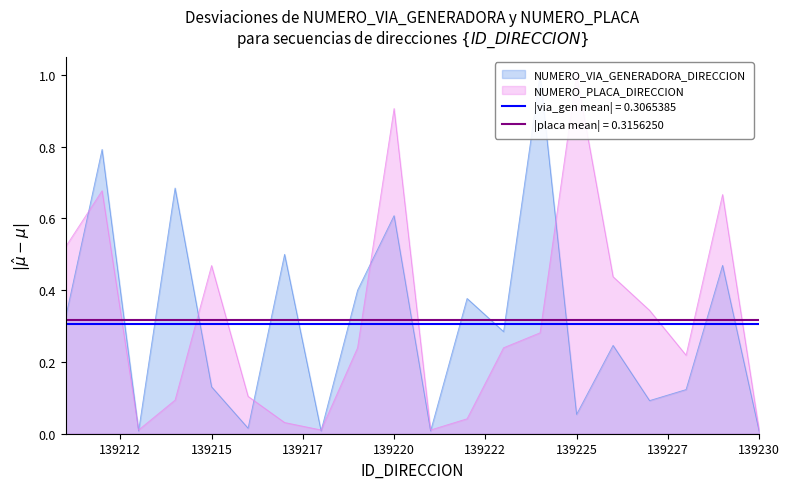

List the series in order of their peak value, lowest first.

NUMERO_VIA_GENERADORA_DIRECCION, NUMERO_PLACA_DIRECCION